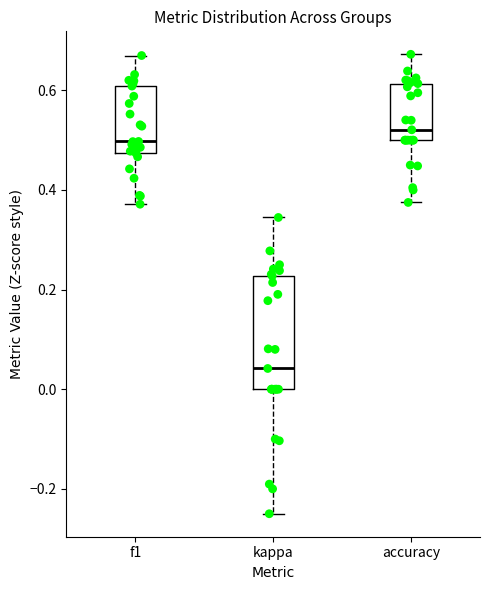

Reading left to right, read every box against the y-axis: the position of its median line, the range the box covers, and the ends of its whiskers. The values are not printed on the chart, so give them approximately, as read against the axis.

f1: median 0.50, box 0.48 to 0.60, whiskers 0.38 to 0.66
kappa: median 0.04, box 0.00 to 0.22, whiskers -0.24 to 0.34
accuracy: median 0.52, box 0.50 to 0.62, whiskers 0.38 to 0.68